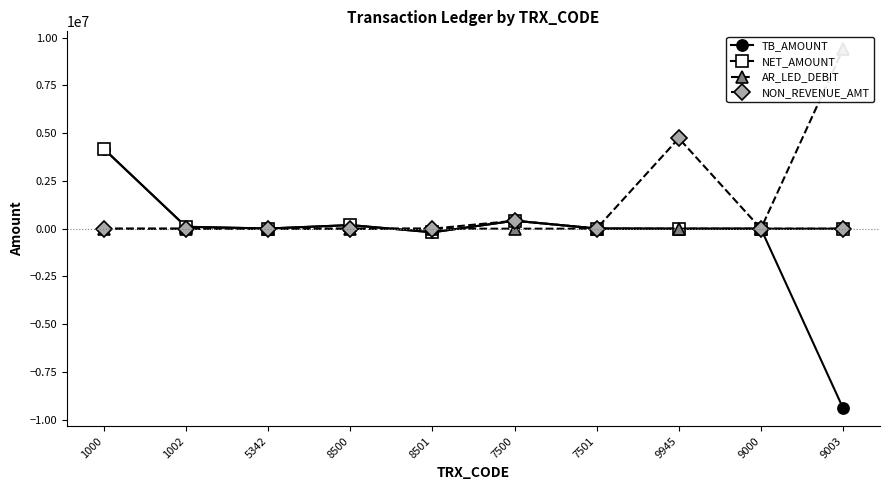

Where is the first local minimum for NON_REVENUE_AMT?

7501